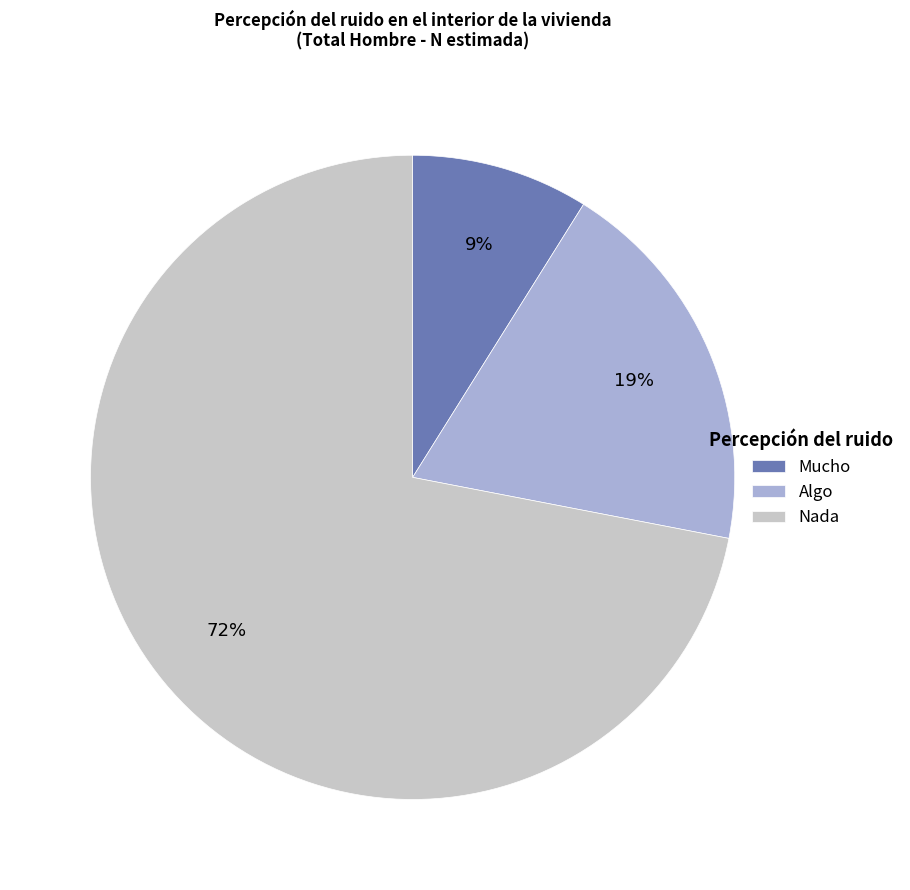

Is Mucho the majority of the pie?

No